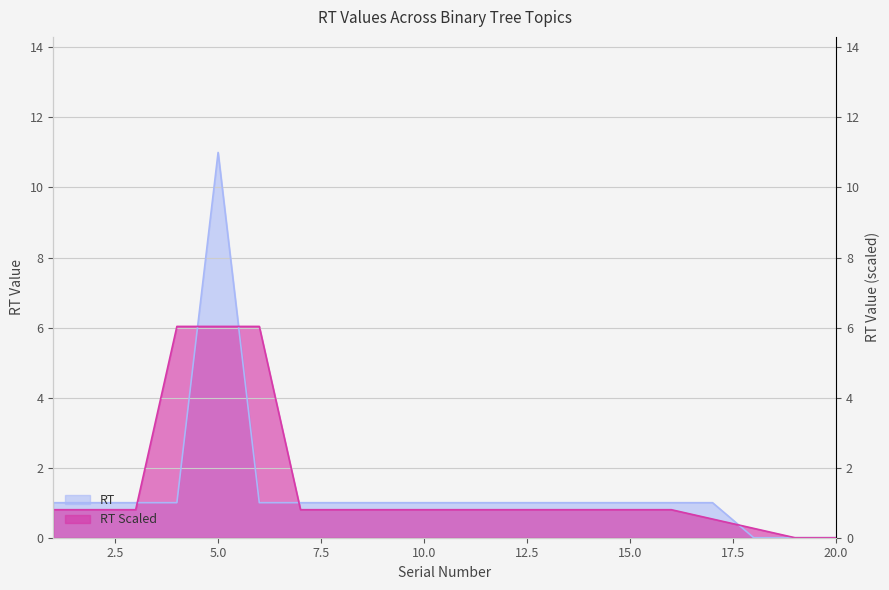

What is the maximum value shown in the chart?

11